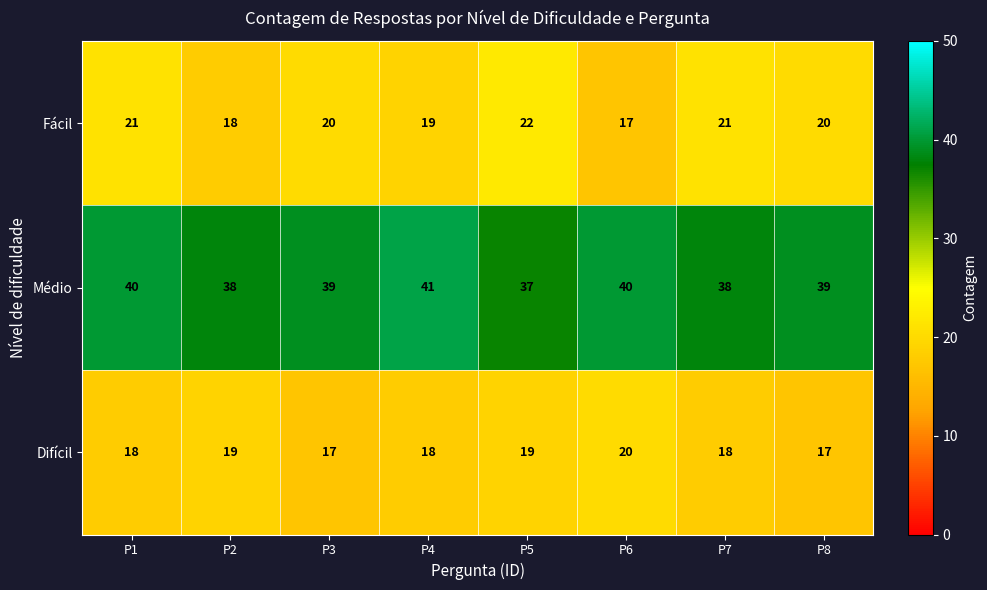

What is the maximum value shown in the chart?

41